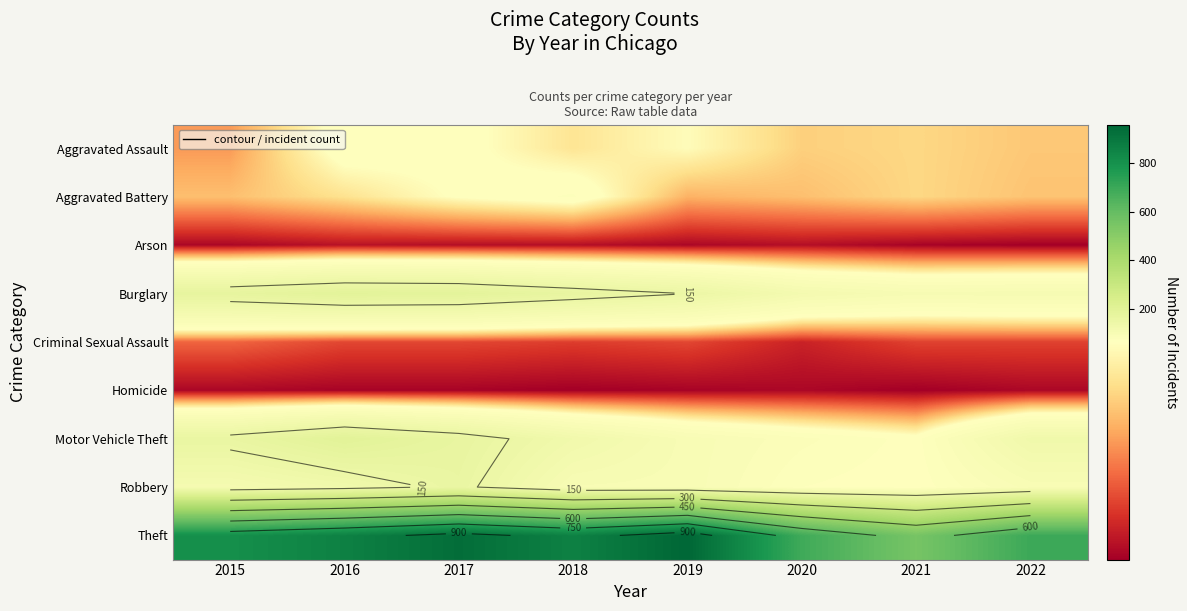

What is the average value of the Aggravated Assault series?

54